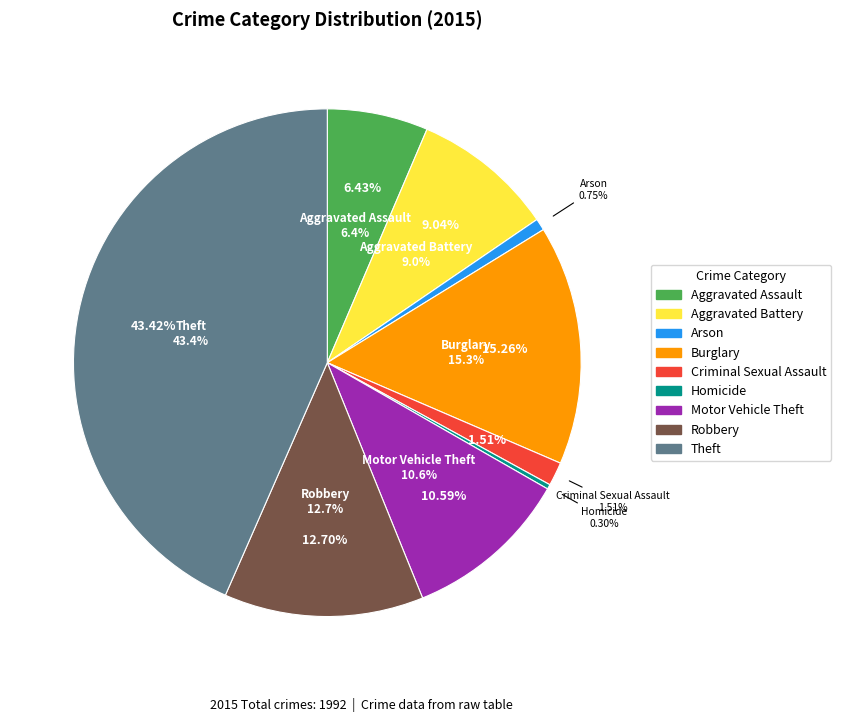

To the nearest percent, what is the average slice percentage?

11%